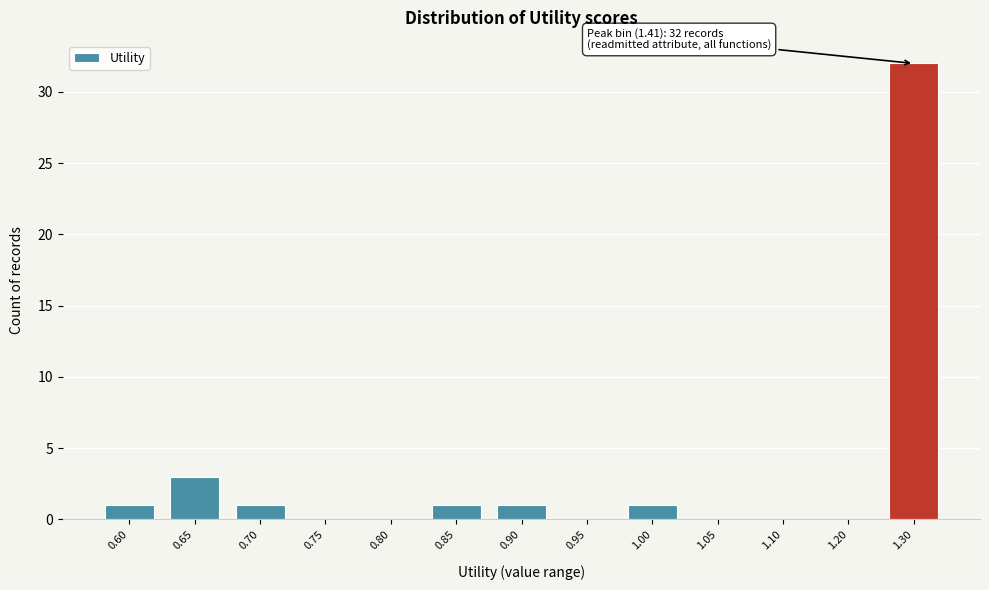

Reading left to right, what are all the values shown in this chart?

0.60=1	0.65=3	0.70=1	0.75=0	0.80=0	0.85=1	0.90=1	0.95=0	1.00=1	1.05=0	1.10=0	1.20=0	1.30=32